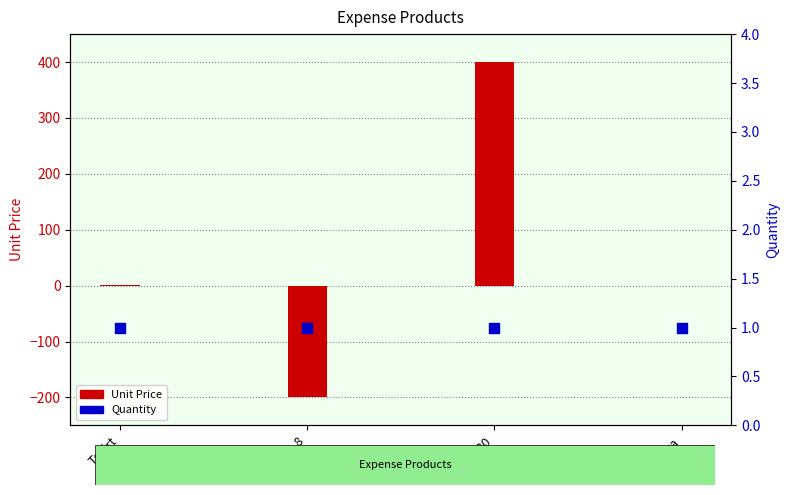

Which series has the largest Y range (max minus min)?

Unit Price